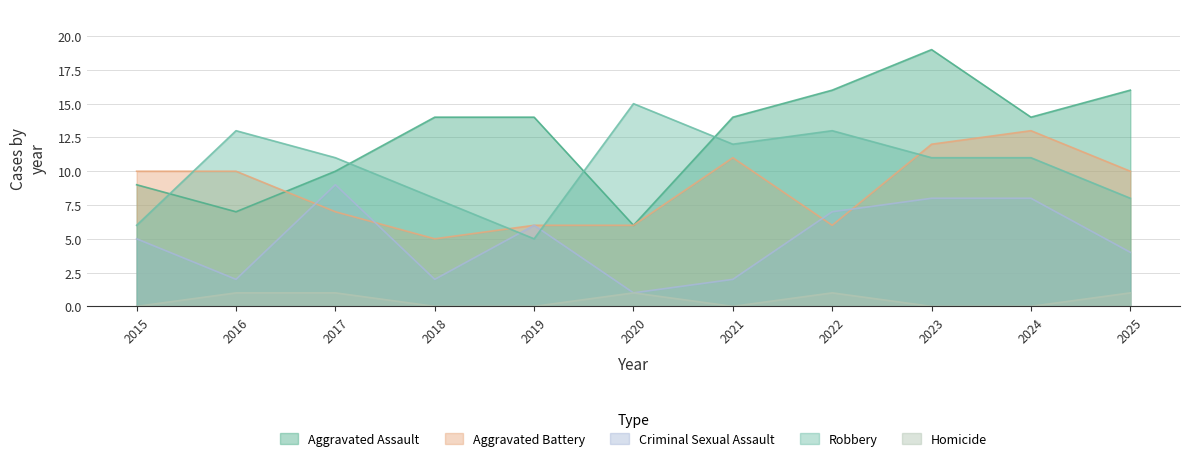

Reading left to right, transcribe all the data shown in this chart.

Aggravated Assault: 2015=9	2016=7	2017=10	2018=14	2019=14	2020=6	2021=14	2022=16	2023=19	2024=14	2025=16
Aggravated Battery: 2015=10	2016=10	2017=7	2018=5	2019=6	2020=6	2021=11	2022=6	2023=12	2024=13	2025=10
Criminal Sexual Assault: 2015=5	2016=2	2017=9	2018=2	2019=6	2020=1	2021=2	2022=7	2023=8	2024=8	2025=4
Robbery: 2015=6	2016=13	2017=11	2018=8	2019=5	2020=15	2021=12	2022=13	2023=11	2024=11	2025=8
Homicide: 2015=0	2016=1	2017=1	2018=0	2019=0	2020=1	2021=0	2022=1	2023=0	2024=0	2025=1